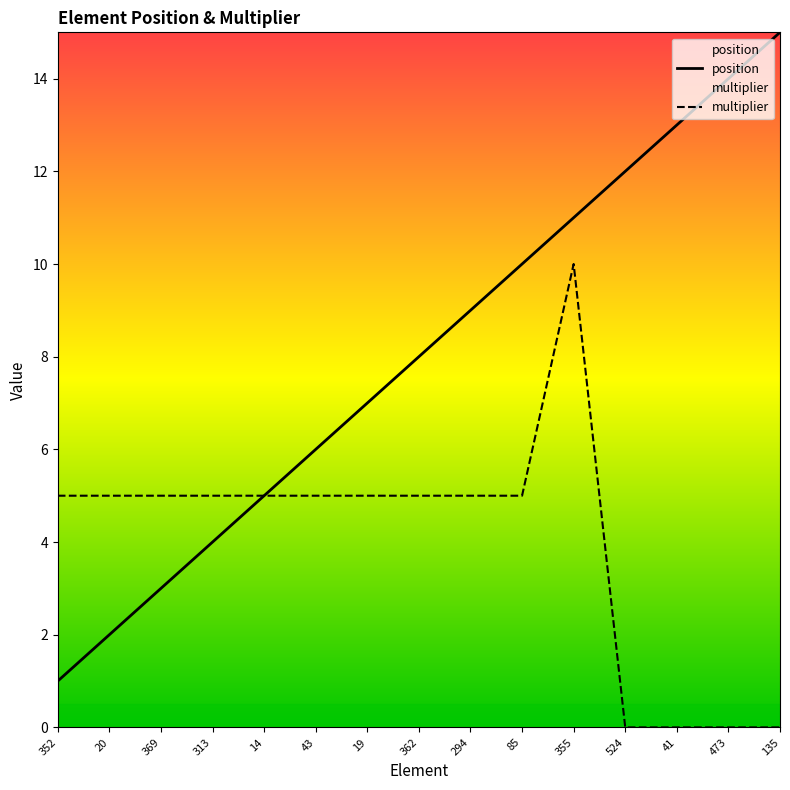

How many lines are shown in the chart?

2